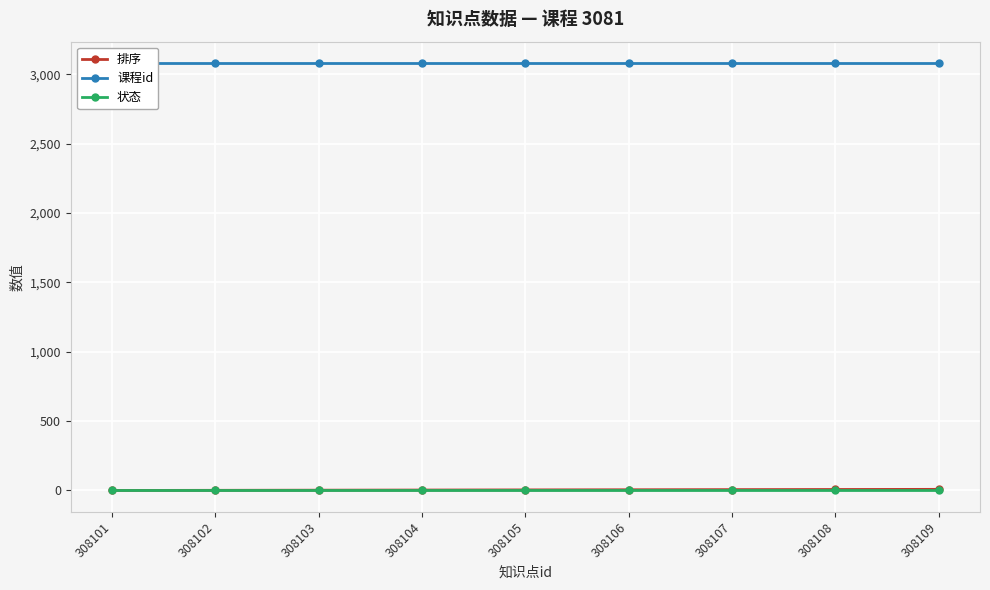

The 状态 series shows 1 at 308106. True or false?

True